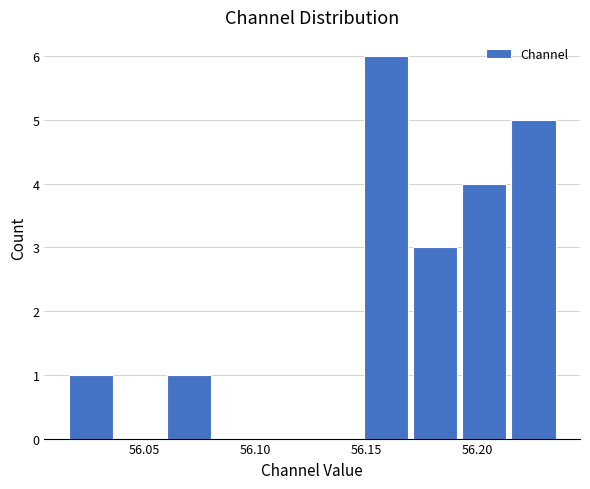

Reading left to right, list every bar in this chart as the range it spans on the x-axis followed by its height. Neither the bar edges nor the heights are printed on the chart, so give them approximately, as read against the axes.

56.015 to 56.035: 1
56.035 to 56.060: 0
56.060 to 56.080: 1
56.080 to 56.105: 0
56.105 to 56.125: 0
56.125 to 56.150: 0
56.150 to 56.170: 6
56.170 to 56.190: 3
56.190 to 56.215: 4
56.215 to 56.235: 5